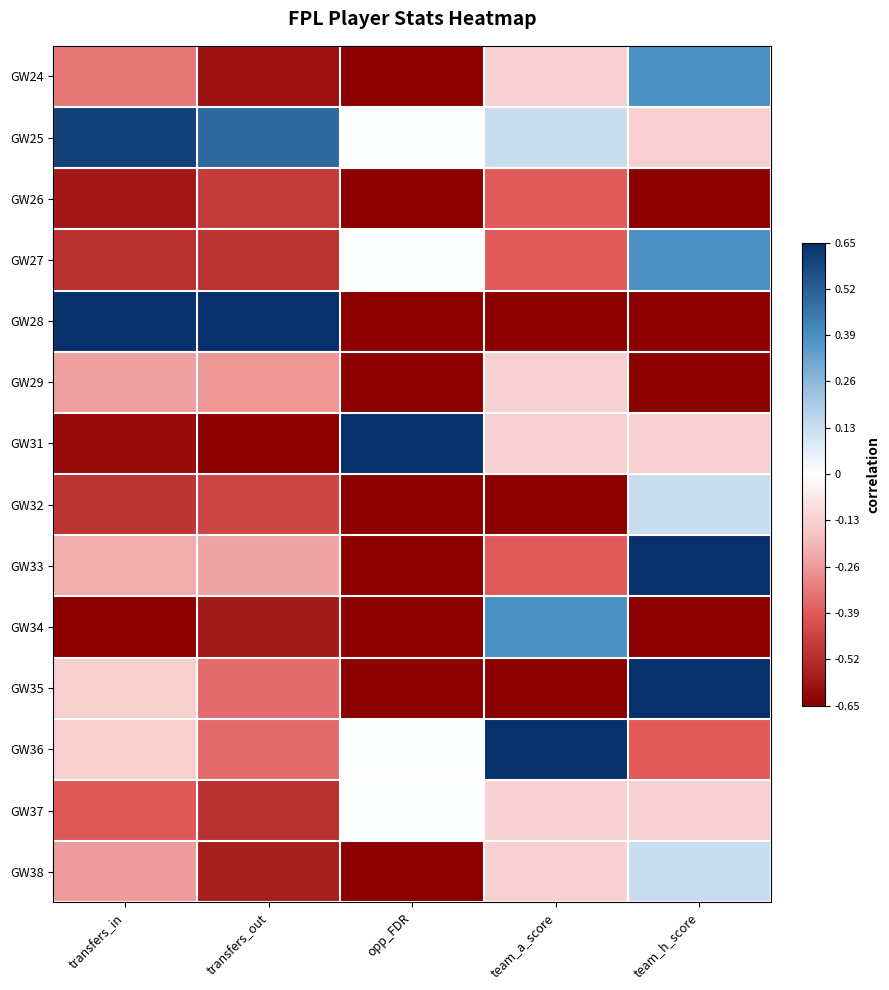

Between opp_FDR and transfers_in, which is larger?

transfers_in